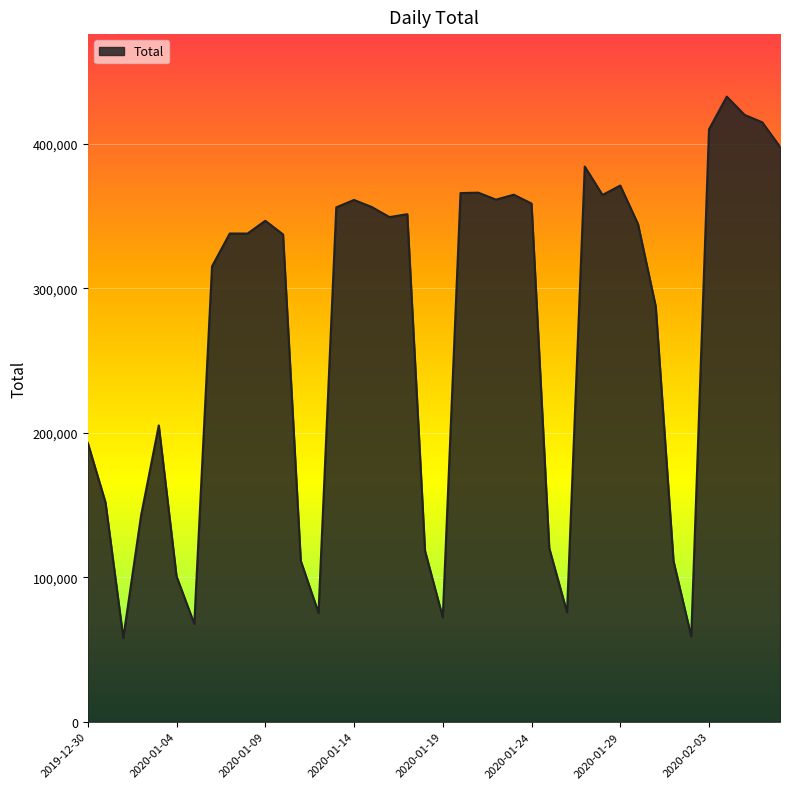

What is the difference between the maximum and minimum values?

374710